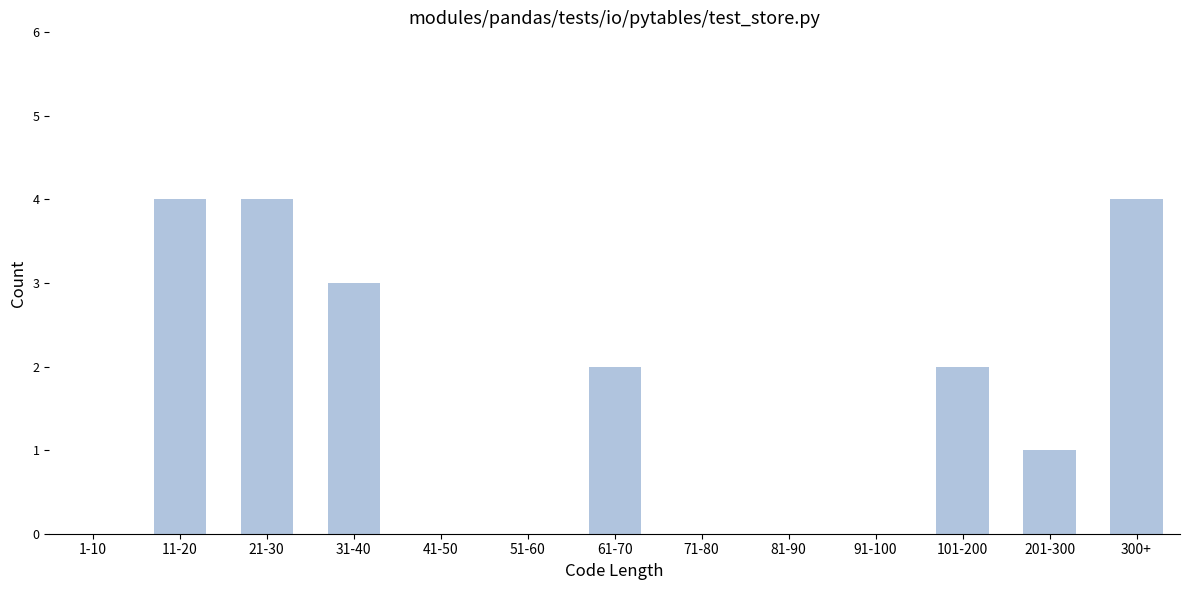

Reading left to right, what are all the values shown in this chart?

1-10=0	11-20=4	21-30=4	31-40=3	41-50=0	51-60=0	61-70=2	71-80=0	81-90=0	91-100=0	101-200=2	201-300=1	300+=4